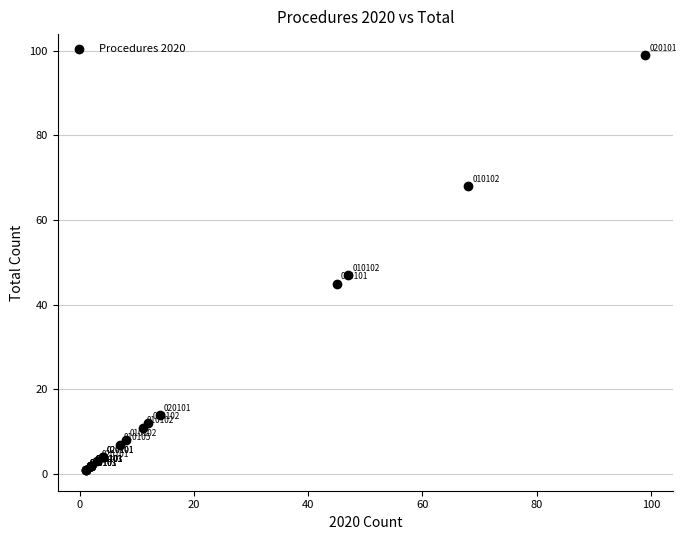

What Y value in the scatter plot is closest to 50?

47